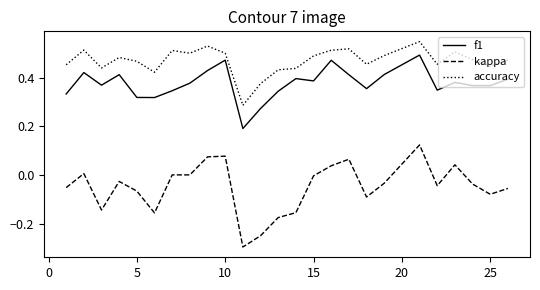

What is the sum of all kappa values?

-1.2